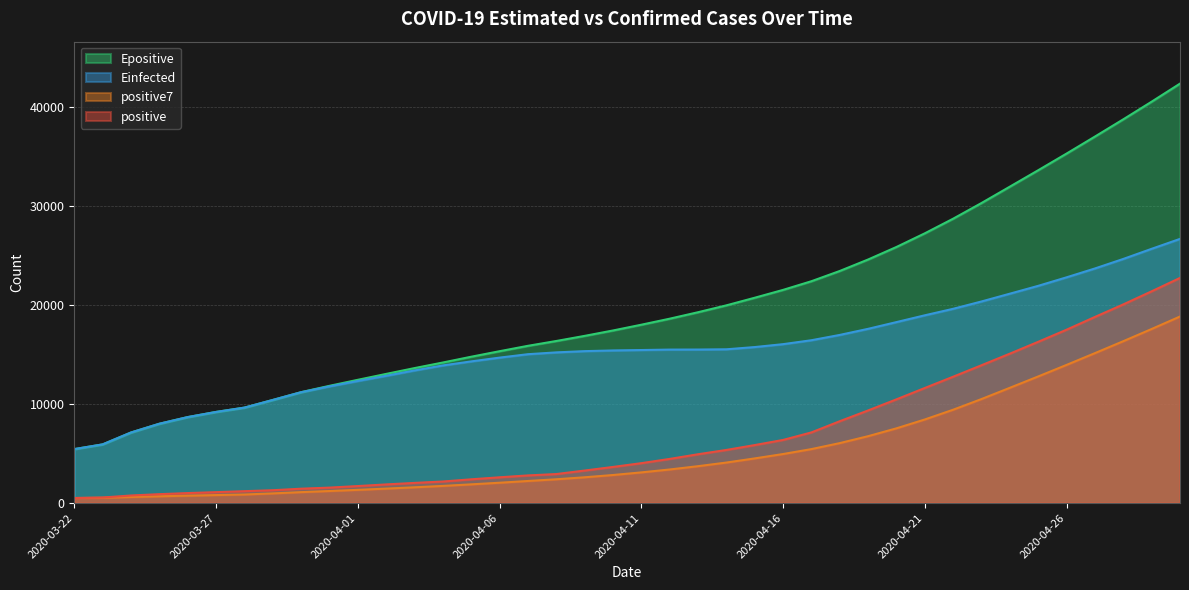

What are all the series names shown in the legend?

Epositive, Einfected, positive7, positive